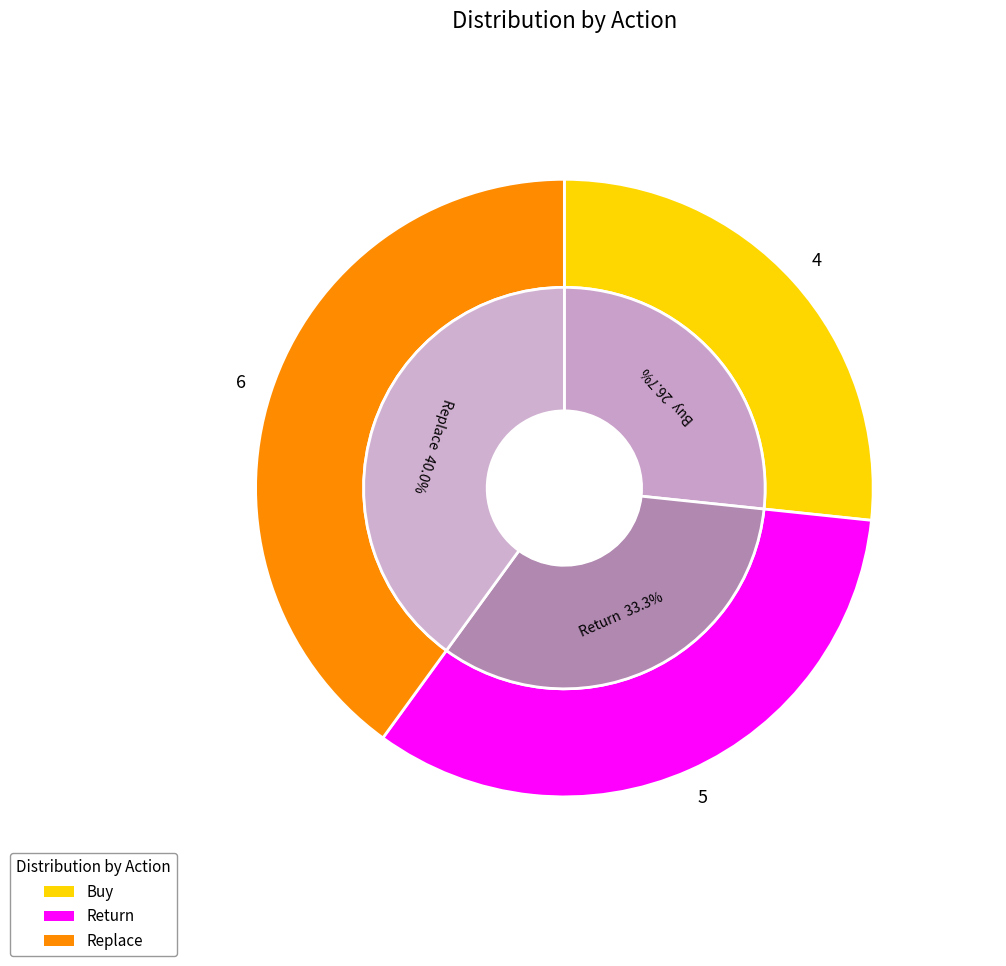

Which category has the smallest portion of the pie?

Buy